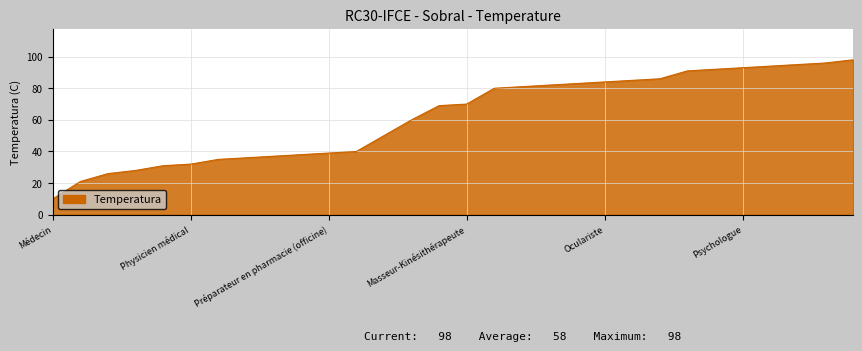

What is the minimum value shown in the chart?

10